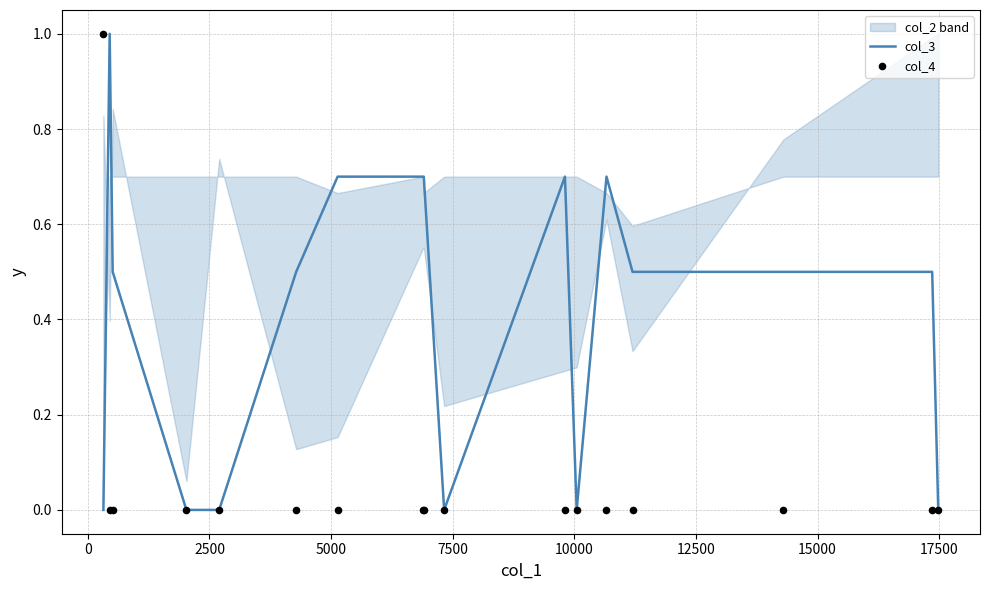

What is the maximum value for col_3?

1.0